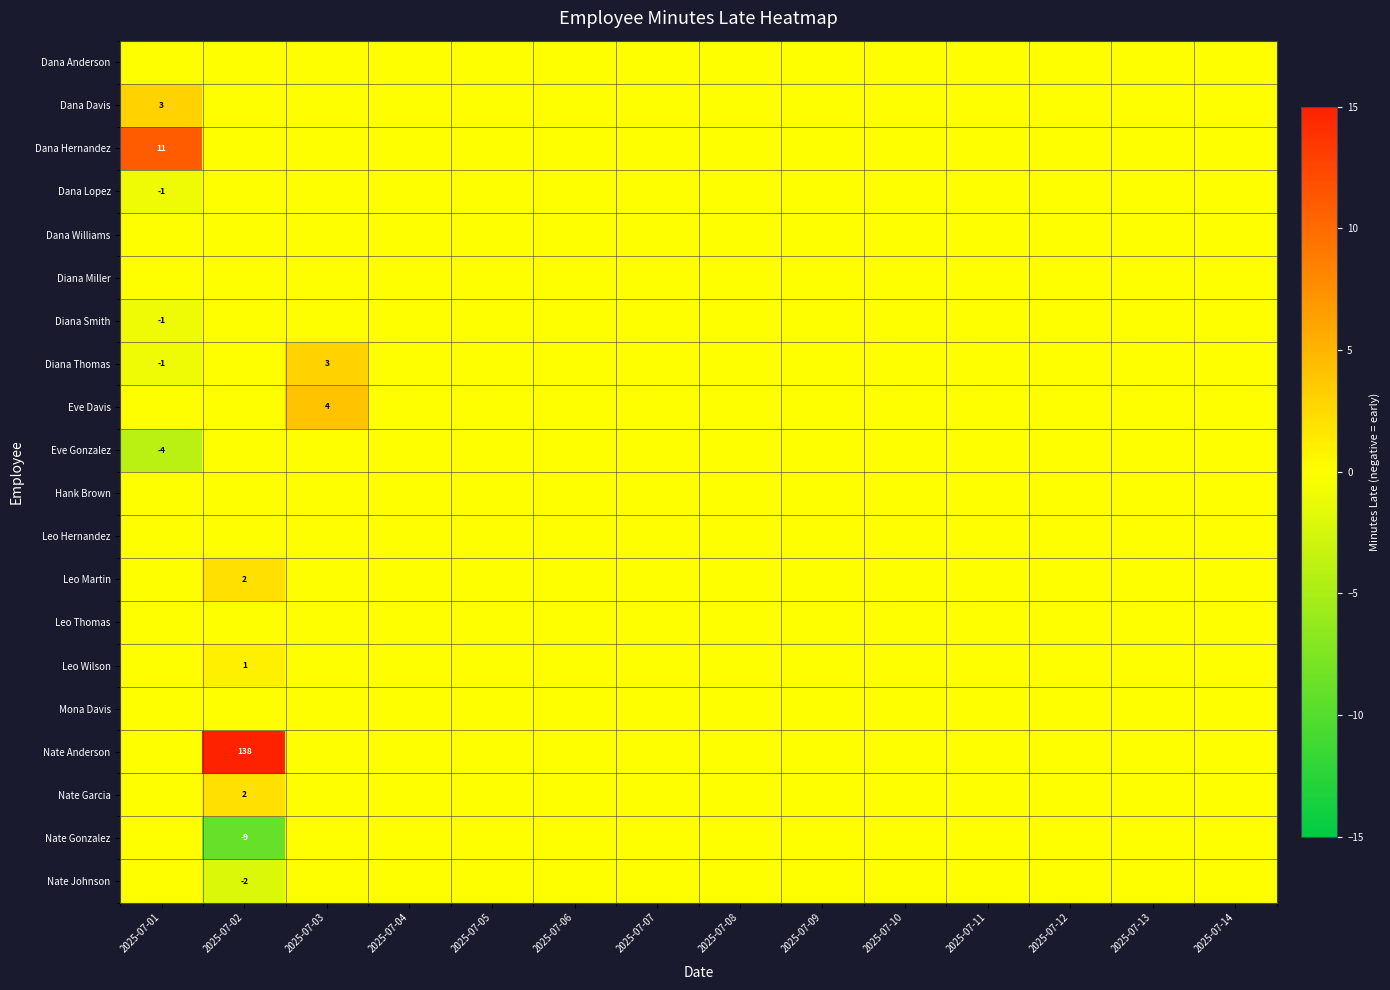

Is it true that Nate Johnson equals -2 at 2025-07-02?

True